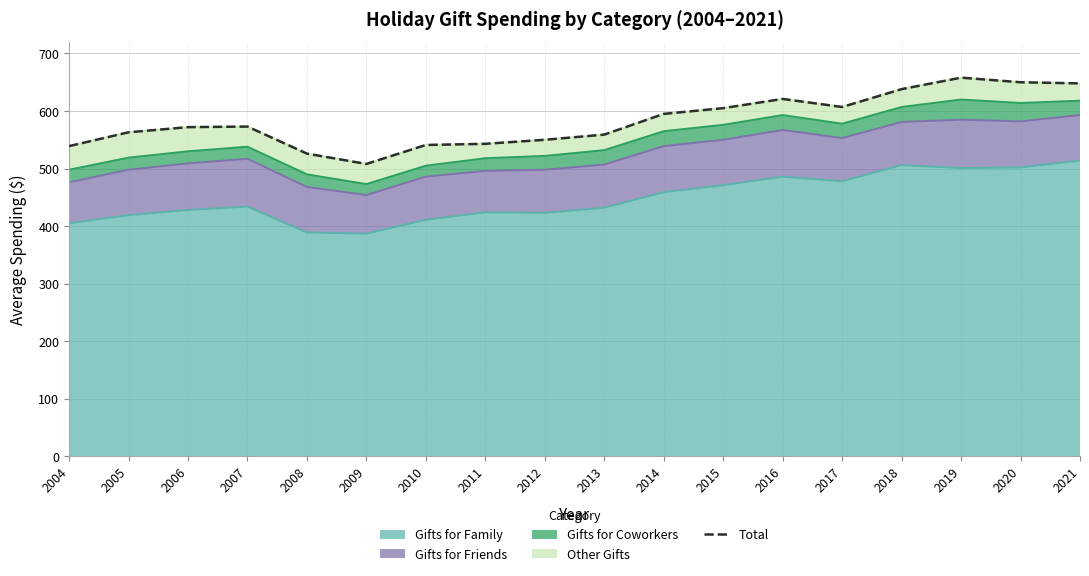

At which label does the data first exceed 573?

2014